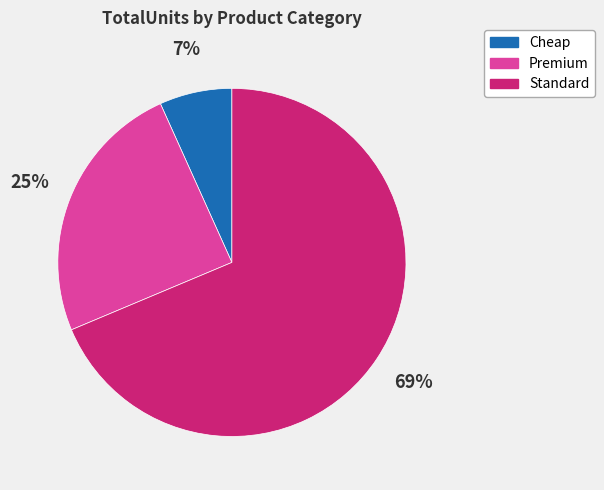

Which slice is the smallest?

Cheap